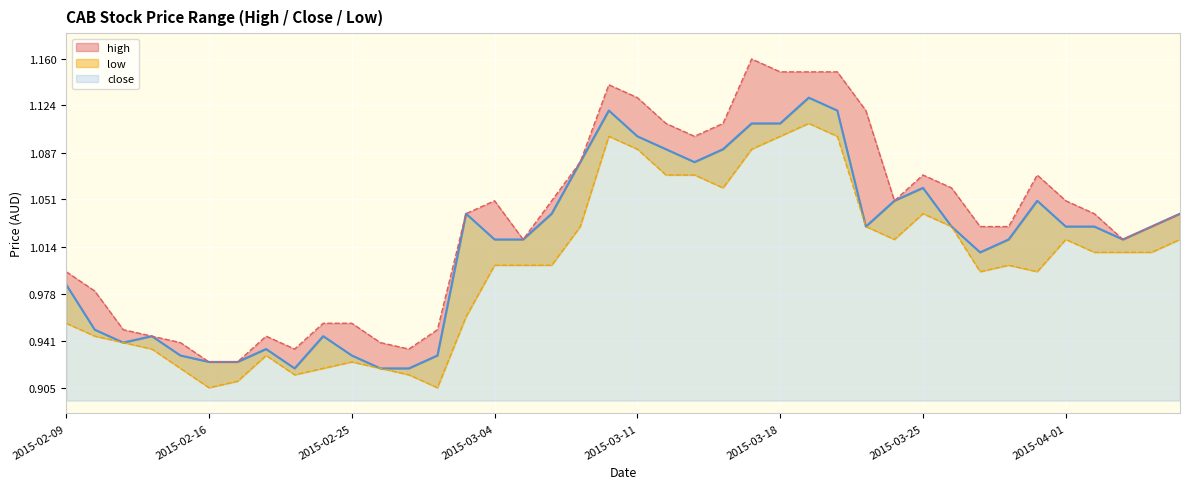

How many lines are shown in the chart?

3